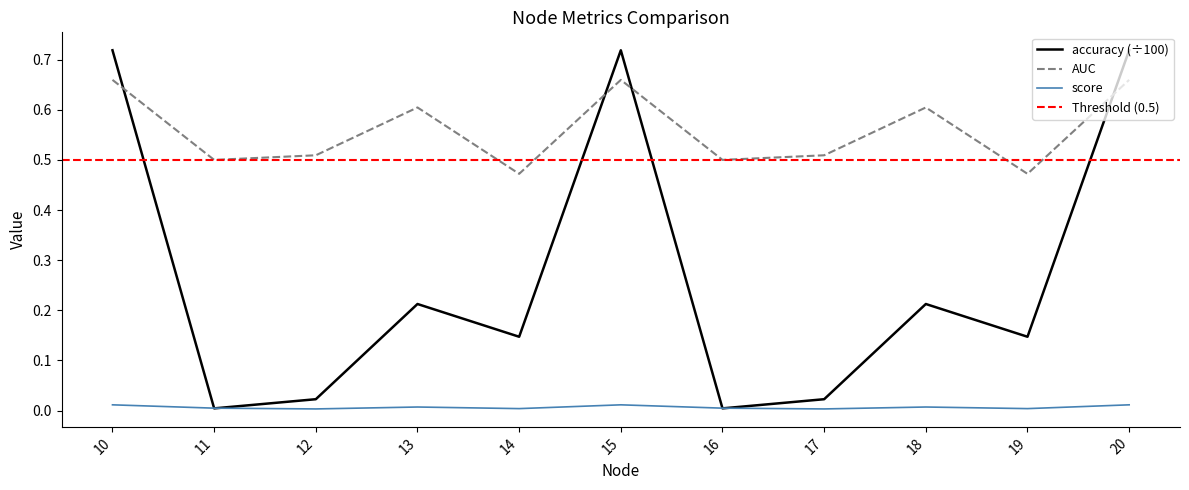

How many distinct data groups are displayed?

3